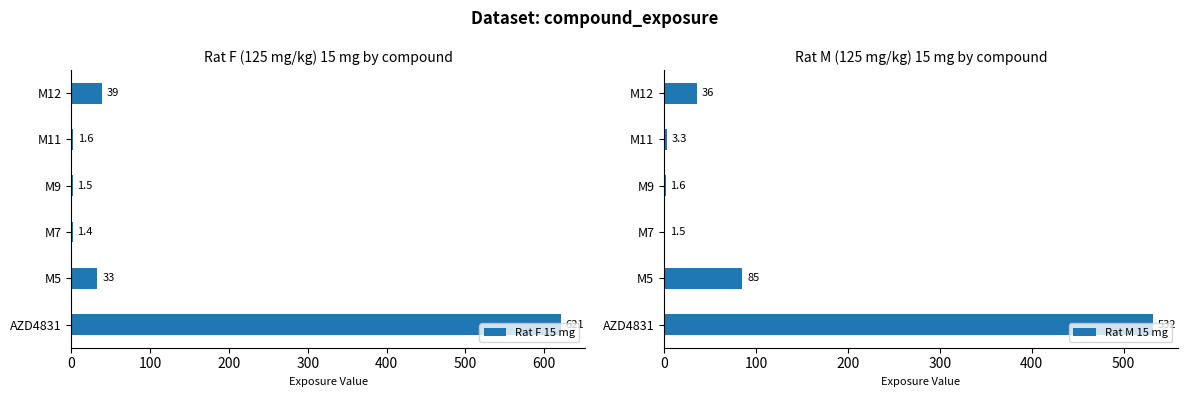

How many bars are there in each group?

2